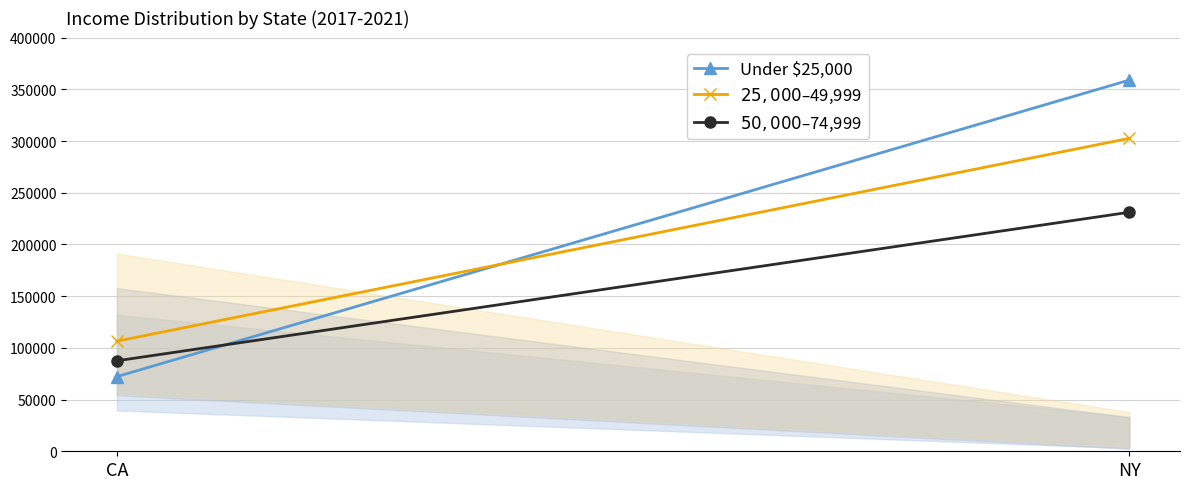

How many categories are shown in the chart?

2